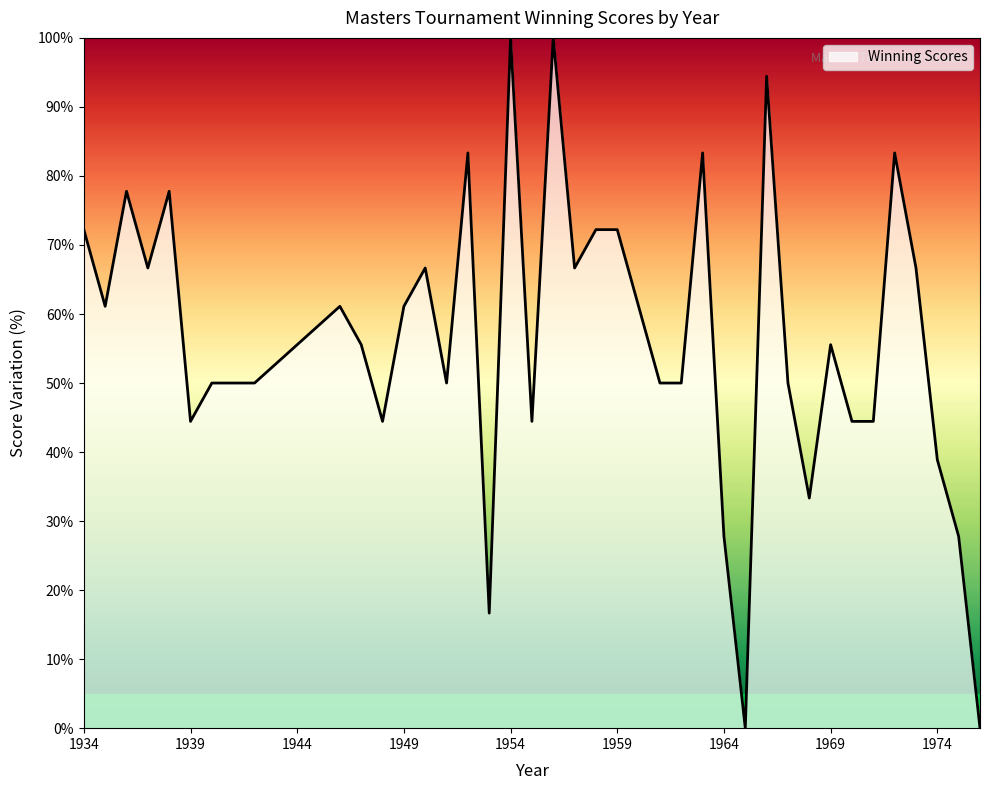

What is the greatest value displayed?

100.0